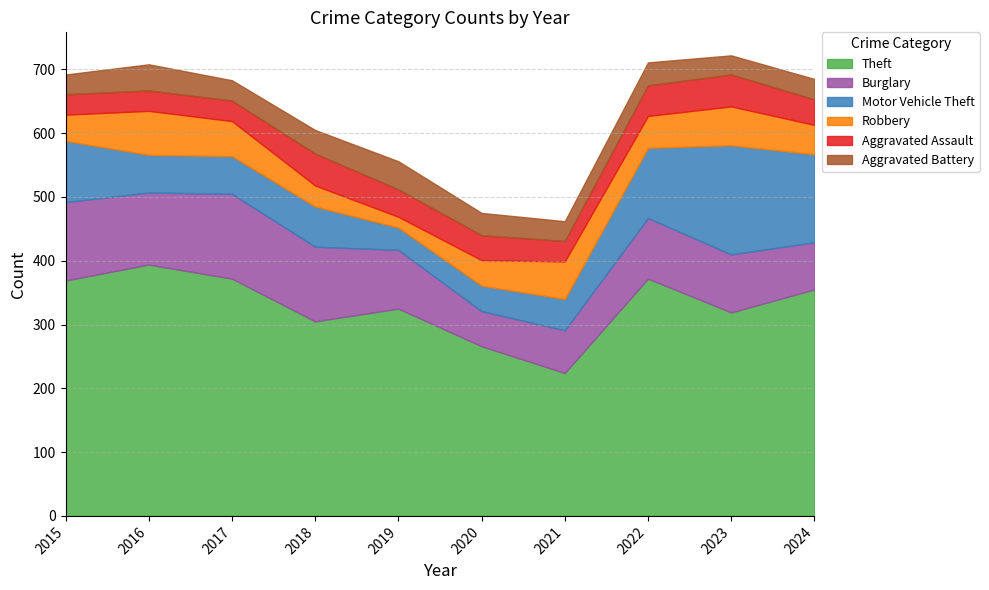

Which category has the highest value in the Motor Vehicle Theft series?

2023